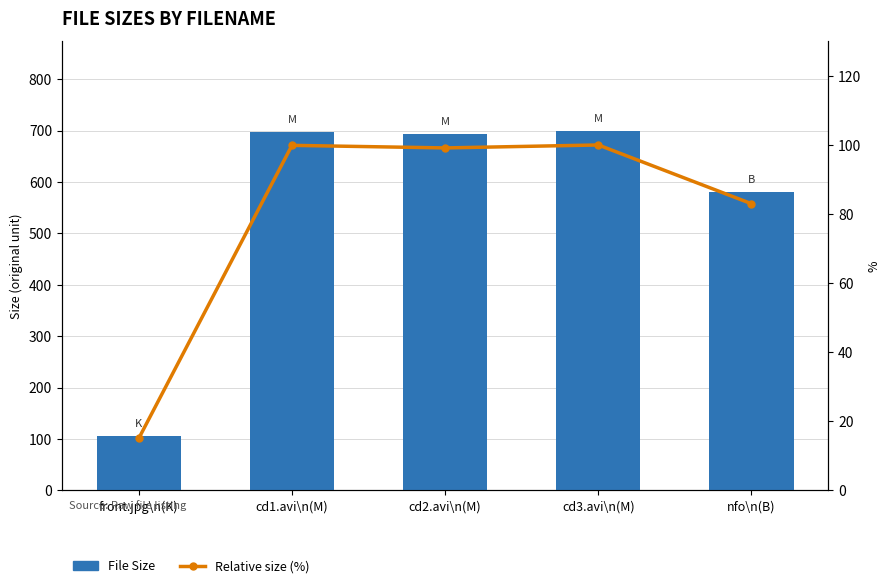

What are all the series names shown in the legend?

File Size, Relative size (%)